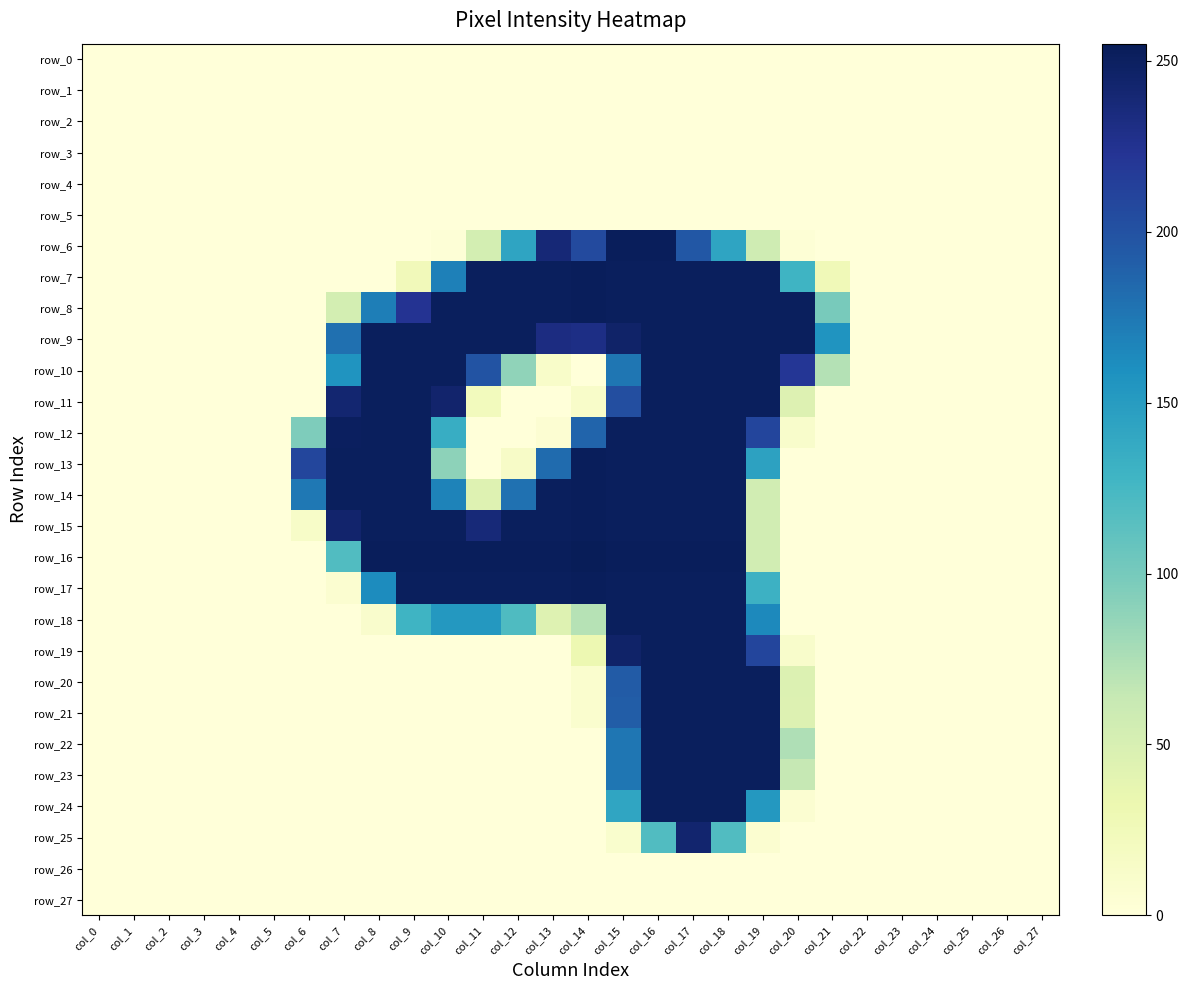

Reading left to right, list all the values displayed in this chart.

row_0: col_0=0	col_1=0	col_2=0	col_3=0	col_4=0	col_5=0	col_6=0	col_7=0	col_8=0	col_9=0	col_10=0	col_11=0	col_12=0	col_13=0	col_14=0	col_15=0	col_16=0	col_17=0	col_18=0	col_19=0	col_20=0	col_21=0	col_22=0	col_23=0	col_24=0	col_25=0	col_26=0	col_27=0
row_1: col_0=0	col_1=0	col_2=0	col_3=0	col_4=0	col_5=0	col_6=0	col_7=0	col_8=0	col_9=0	col_10=0	col_11=0	col_12=0	col_13=0	col_14=0	col_15=0	col_16=0	col_17=0	col_18=0	col_19=0	col_20=0	col_21=0	col_22=0	col_23=0	col_24=0	col_25=0	col_26=0	col_27=0
row_2: col_0=0	col_1=0	col_2=0	col_3=0	col_4=0	col_5=0	col_6=0	col_7=0	col_8=0	col_9=0	col_10=0	col_11=0	col_12=0	col_13=0	col_14=0	col_15=0	col_16=0	col_17=0	col_18=0	col_19=0	col_20=0	col_21=0	col_22=0	col_23=0	col_24=0	col_25=0	col_26=0	col_27=0
row_3: col_0=0	col_1=0	col_2=0	col_3=0	col_4=0	col_5=0	col_6=0	col_7=0	col_8=0	col_9=0	col_10=0	col_11=0	col_12=0	col_13=0	col_14=0	col_15=0	col_16=0	col_17=0	col_18=0	col_19=0	col_20=0	col_21=0	col_22=0	col_23=0	col_24=0	col_25=0	col_26=0	col_27=0
row_4: col_0=0	col_1=0	col_2=0	col_3=0	col_4=0	col_5=0	col_6=0	col_7=0	col_8=0	col_9=0	col_10=0	col_11=0	col_12=0	col_13=0	col_14=0	col_15=0	col_16=0	col_17=0	col_18=0	col_19=0	col_20=0	col_21=0	col_22=0	col_23=0	col_24=0	col_25=0	col_26=0	col_27=0
row_5: col_0=0	col_1=0	col_2=0	col_3=0	col_4=0	col_5=0	col_6=0	col_7=0	col_8=0	col_9=0	col_10=0	col_11=0	col_12=0	col_13=0	col_14=0	col_15=0	col_16=0	col_17=0	col_18=0	col_19=0	col_20=0	col_21=0	col_22=0	col_23=0	col_24=0	col_25=0	col_26=0	col_27=0
row_6: col_0=0	col_1=0	col_2=0	col_3=0	col_4=0	col_5=0	col_6=0	col_7=0	col_8=0	col_9=0	col_10=2	col_11=53	col_12=143	col_13=239	col_14=206	col_15=253	col_16=253	col_17=196	col_18=143	col_19=57	col_20=3	col_21=0	col_22=0	col_23=0	col_24=0	col_25=0	col_26=0	col_27=0
row_7: col_0=0	col_1=0	col_2=0	col_3=0	col_4=0	col_5=0	col_6=0	col_7=0	col_8=0	col_9=24	col_10=170	col_11=252	col_12=252	col_13=252	col_14=253	col_15=252	col_16=252	col_17=252	col_18=252	col_19=252	col_20=129	col_21=26	col_22=0	col_23=0	col_24=0	col_25=0	col_26=0	col_27=0
row_8: col_0=0	col_1=0	col_2=0	col_3=0	col_4=0	col_5=0	col_6=0	col_7=53	col_8=171	col_9=224	col_10=252	col_11=252	col_12=252	col_13=252	col_14=253	col_15=252	col_16=252	col_17=252	col_18=252	col_19=252	col_20=252	col_21=99	col_22=0	col_23=0	col_24=0	col_25=0	col_26=0	col_27=0
row_9: col_0=0	col_1=0	col_2=0	col_3=0	col_4=0	col_5=0	col_6=0	col_7=180	col_8=252	col_9=252	col_10=252	col_11=252	col_12=252	col_13=233	col_14=231	col_15=246	col_16=252	col_17=252	col_18=252	col_19=252	col_20=252	col_21=156	col_22=0	col_23=0	col_24=0	col_25=0	col_26=0	col_27=0
row_10: col_0=0	col_1=0	col_2=0	col_3=0	col_4=0	col_5=0	col_6=0	col_7=156	col_8=252	col_9=252	col_10=252	col_11=199	col_12=88	col_13=12	col_14=0	col_15=176	col_16=252	col_17=252	col_18=252	col_19=252	col_20=221	col_21=72	col_22=0	col_23=0	col_24=0	col_25=0	col_26=0	col_27=0
row_11: col_0=0	col_1=0	col_2=0	col_3=0	col_4=0	col_5=0	col_6=0	col_7=242	col_8=252	col_9=252	col_10=244	col_11=22	col_12=0	col_13=0	col_14=12	col_15=203	col_16=252	col_17=252	col_18=252	col_19=252	col_20=45	col_21=0	col_22=0	col_23=0	col_24=0	col_25=0	col_26=0	col_27=0
row_12: col_0=0	col_1=0	col_2=0	col_3=0	col_4=0	col_5=0	col_6=96	col_7=251	col_8=252	col_9=252	col_10=135	col_11=0	col_12=0	col_13=5	col_14=187	col_15=252	col_16=252	col_17=252	col_18=252	col_19=210	col_20=11	col_21=0	col_22=0	col_23=0	col_24=0	col_25=0	col_26=0	col_27=0
row_13: col_0=0	col_1=0	col_2=0	col_3=0	col_4=0	col_5=0	col_6=209	col_7=252	col_8=252	col_9=252	col_10=89	col_11=0	col_12=14	col_13=183	col_14=253	col_15=252	col_16=252	col_17=252	col_18=252	col_19=145	col_20=0	col_21=0	col_22=0	col_23=0	col_24=0	col_25=0	col_26=0	col_27=0
row_14: col_0=0	col_1=0	col_2=0	col_3=0	col_4=0	col_5=0	col_6=175	col_7=252	col_8=252	col_9=252	col_10=168	col_11=44	col_12=179	col_13=252	col_14=253	col_15=252	col_16=252	col_17=252	col_18=252	col_19=55	col_20=0	col_21=0	col_22=0	col_23=0	col_24=0	col_25=0	col_26=0	col_27=0
row_15: col_0=0	col_1=0	col_2=0	col_3=0	col_4=0	col_5=0	col_6=13	col_7=244	col_8=252	col_9=252	col_10=252	col_11=238	col_12=252	col_13=252	col_14=253	col_15=252	col_16=252	col_17=252	col_18=252	col_19=55	col_20=0	col_21=0	col_22=0	col_23=0	col_24=0	col_25=0	col_26=0	col_27=0
row_16: col_0=0	col_1=0	col_2=0	col_3=0	col_4=0	col_5=0	col_6=0	col_7=119	col_8=253	col_9=253	col_10=253	col_11=253	col_12=253	col_13=253	col_14=255	col_15=253	col_16=253	col_17=253	col_18=253	col_19=55	col_20=0	col_21=0	col_22=0	col_23=0	col_24=0	col_25=0	col_26=0	col_27=0
row_17: col_0=0	col_1=0	col_2=0	col_3=0	col_4=0	col_5=0	col_6=0	col_7=7	col_8=162	col_9=252	col_10=252	col_11=252	col_12=252	col_13=252	col_14=253	col_15=252	col_16=252	col_17=252	col_18=252	col_19=131	col_20=0	col_21=0	col_22=0	col_23=0	col_24=0	col_25=0	col_26=0	col_27=0
row_18: col_0=0	col_1=0	col_2=0	col_3=0	col_4=0	col_5=0	col_6=0	col_7=0	col_8=10	col_9=129	col_10=153	col_11=153	col_12=120	col_13=44	col_14=71	col_15=252	col_16=252	col_17=252	col_18=252	col_19=164	col_20=0	col_21=0	col_22=0	col_23=0	col_24=0	col_25=0	col_26=0	col_27=0
row_19: col_0=0	col_1=0	col_2=0	col_3=0	col_4=0	col_5=0	col_6=0	col_7=0	col_8=0	col_9=0	col_10=0	col_11=0	col_12=0	col_13=0	col_14=31	col_15=246	col_16=252	col_17=252	col_18=252	col_19=210	col_20=11	col_21=0	col_22=0	col_23=0	col_24=0	col_25=0	col_26=0	col_27=0
row_20: col_0=0	col_1=0	col_2=0	col_3=0	col_4=0	col_5=0	col_6=0	col_7=0	col_8=0	col_9=0	col_10=0	col_11=0	col_12=0	col_13=0	col_14=8	col_15=193	col_16=252	col_17=252	col_18=252	col_19=252	col_20=46	col_21=0	col_22=0	col_23=0	col_24=0	col_25=0	col_26=0	col_27=0
row_21: col_0=0	col_1=0	col_2=0	col_3=0	col_4=0	col_5=0	col_6=0	col_7=0	col_8=0	col_9=0	col_10=0	col_11=0	col_12=0	col_13=0	col_14=8	col_15=192	col_16=252	col_17=252	col_18=252	col_19=252	col_20=45	col_21=0	col_22=0	col_23=0	col_24=0	col_25=0	col_26=0	col_27=0
row_22: col_0=0	col_1=0	col_2=0	col_3=0	col_4=0	col_5=0	col_6=0	col_7=0	col_8=0	col_9=0	col_10=0	col_11=0	col_12=0	col_13=0	col_14=0	col_15=176	col_16=252	col_17=252	col_18=252	col_19=252	col_20=74	col_21=0	col_22=0	col_23=0	col_24=0	col_25=0	col_26=0	col_27=0
row_23: col_0=0	col_1=0	col_2=0	col_3=0	col_4=0	col_5=0	col_6=0	col_7=0	col_8=0	col_9=0	col_10=0	col_11=0	col_12=0	col_13=0	col_14=0	col_15=176	col_16=252	col_17=252	col_18=252	col_19=252	col_20=64	col_21=0	col_22=0	col_23=0	col_24=0	col_25=0	col_26=0	col_27=0
row_24: col_0=0	col_1=0	col_2=0	col_3=0	col_4=0	col_5=0	col_6=0	col_7=0	col_8=0	col_9=0	col_10=0	col_11=0	col_12=0	col_13=0	col_14=0	col_15=142	col_16=252	col_17=252	col_18=252	col_19=153	col_20=6	col_21=0	col_22=0	col_23=0	col_24=0	col_25=0	col_26=0	col_27=0
row_25: col_0=0	col_1=0	col_2=0	col_3=0	col_4=0	col_5=0	col_6=0	col_7=0	col_8=0	col_9=0	col_10=0	col_11=0	col_12=0	col_13=0	col_14=0	col_15=9	col_16=119	col_17=243	col_18=119	col_19=7	col_20=0	col_21=0	col_22=0	col_23=0	col_24=0	col_25=0	col_26=0	col_27=0
row_26: col_0=0	col_1=0	col_2=0	col_3=0	col_4=0	col_5=0	col_6=0	col_7=0	col_8=0	col_9=0	col_10=0	col_11=0	col_12=0	col_13=0	col_14=0	col_15=0	col_16=0	col_17=0	col_18=0	col_19=0	col_20=0	col_21=0	col_22=0	col_23=0	col_24=0	col_25=0	col_26=0	col_27=0
row_27: col_0=0	col_1=0	col_2=0	col_3=0	col_4=0	col_5=0	col_6=0	col_7=0	col_8=0	col_9=0	col_10=0	col_11=0	col_12=0	col_13=0	col_14=0	col_15=0	col_16=0	col_17=0	col_18=0	col_19=0	col_20=0	col_21=0	col_22=0	col_23=0	col_24=0	col_25=0	col_26=0	col_27=0